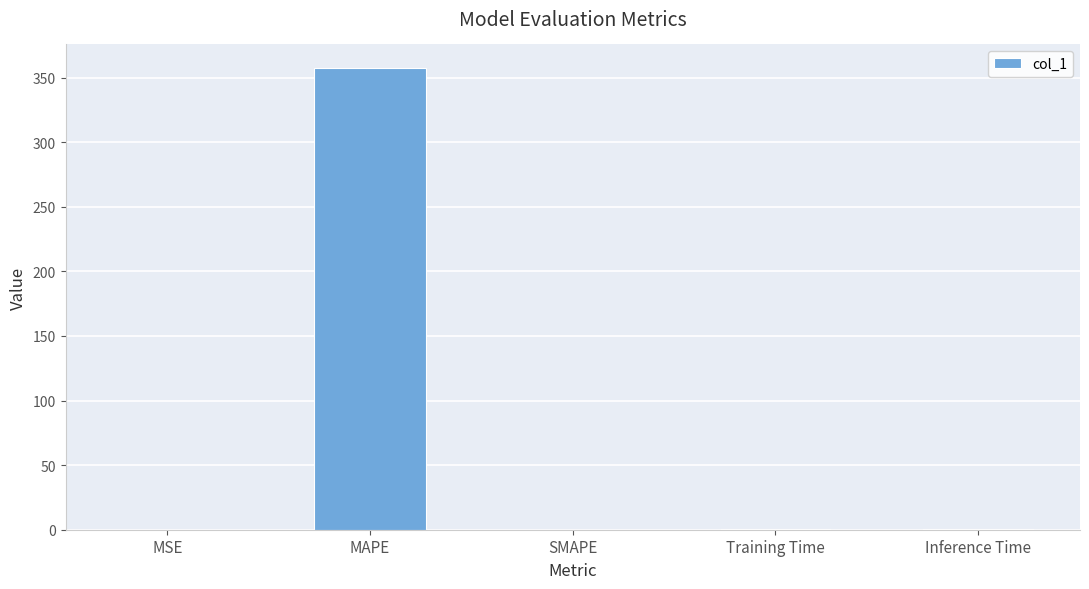

What is the change in value from MSE to Inference Time?

+0.9